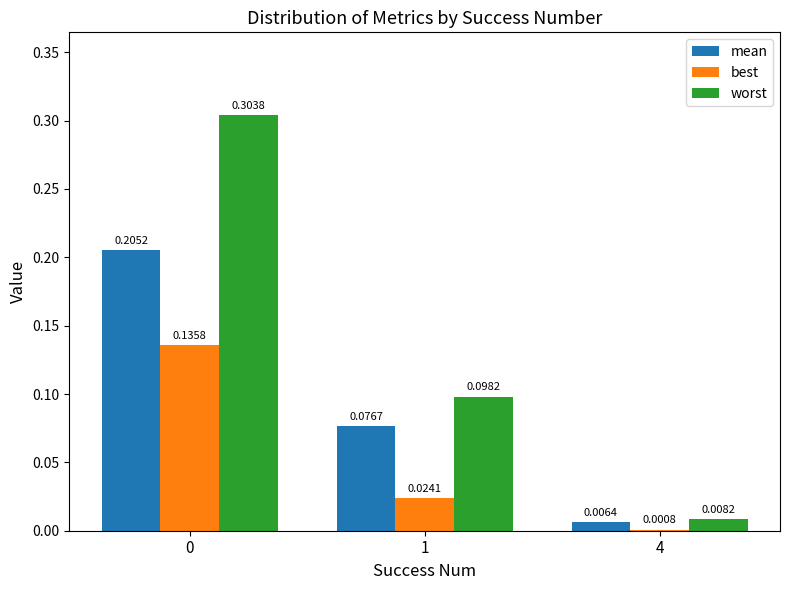

How many categories are shown in the chart?

3